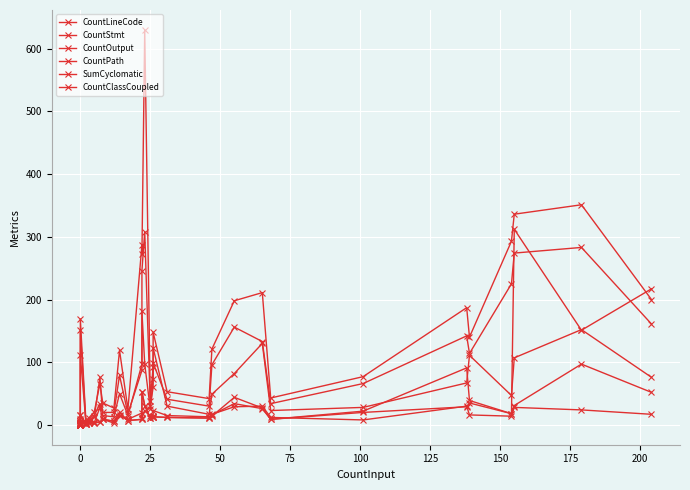

Which series has the largest total across all categories?

CountLineCode